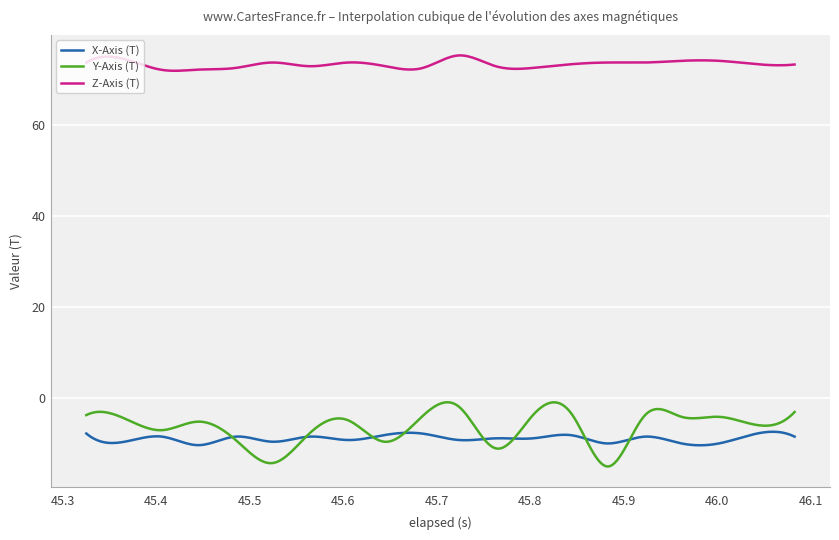

True or false: Y-Axis (T) and Z-Axis (T) cross at least once.

False